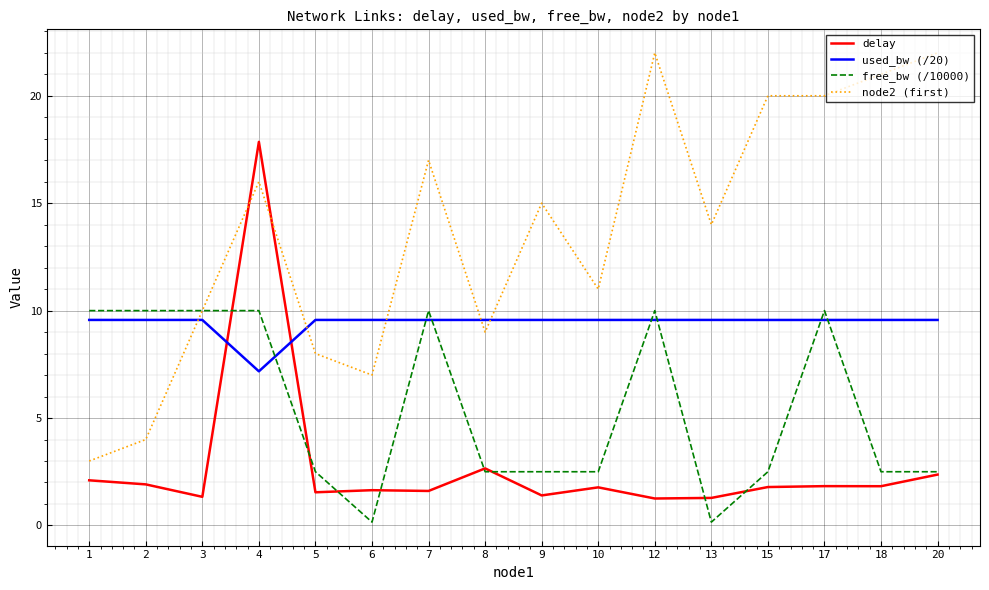

True or false: used_bw (/20) and delay cross at least once.

True